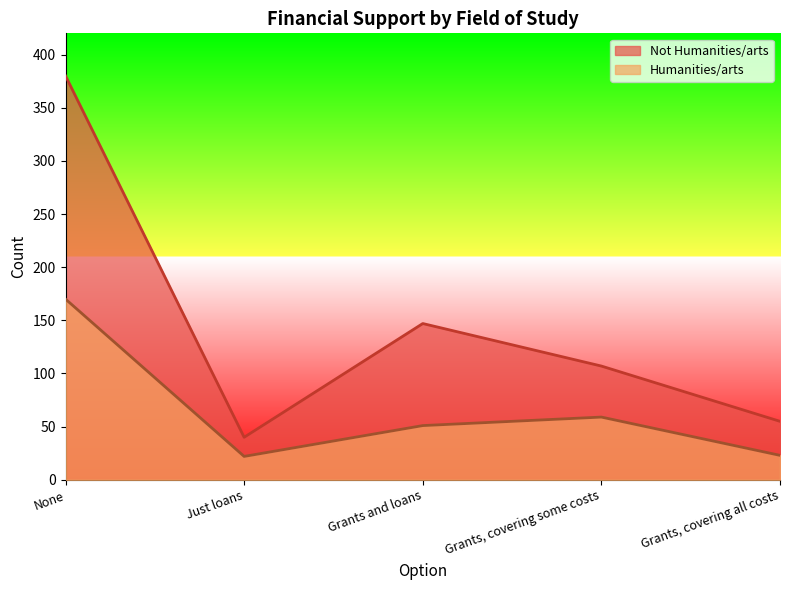

What is the label of the 5th point from the left?

Grants, covering all costs